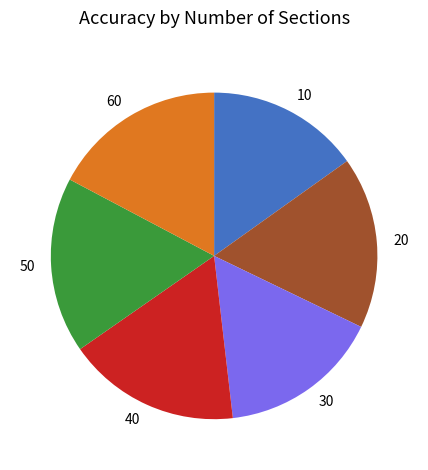

How many slices are in this pie chart?

6